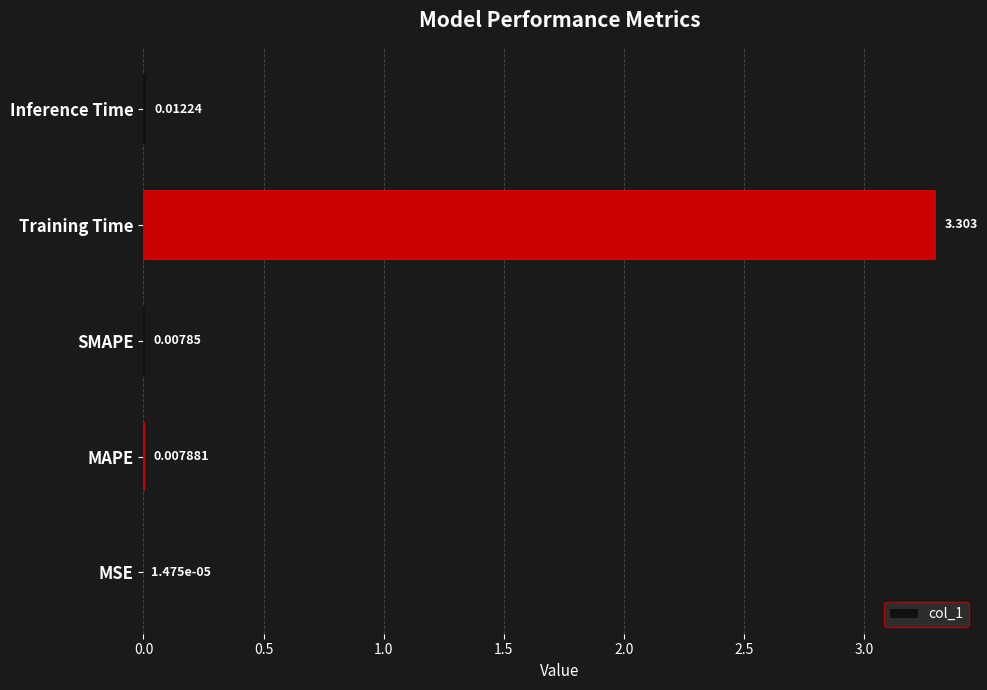

Which label corresponds to the largest value in the chart?

Training Time